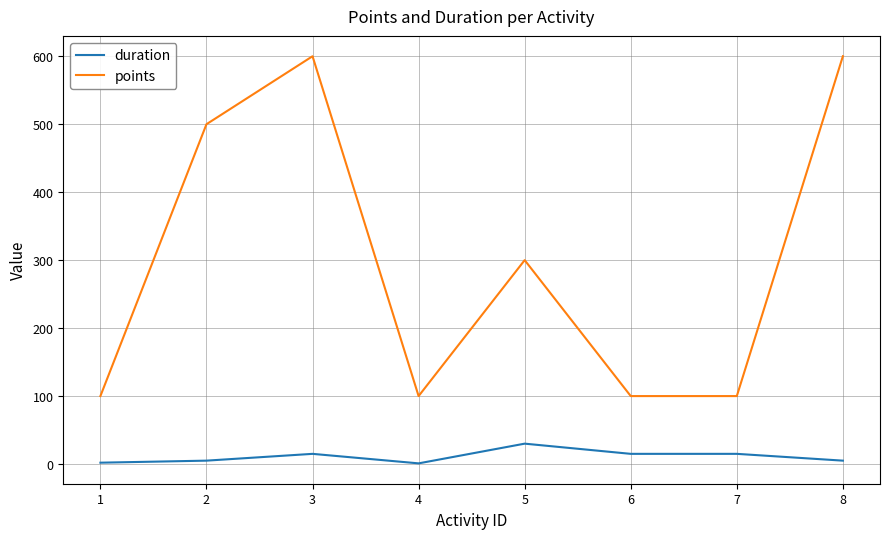

What is the maximum value shown in the chart?

600